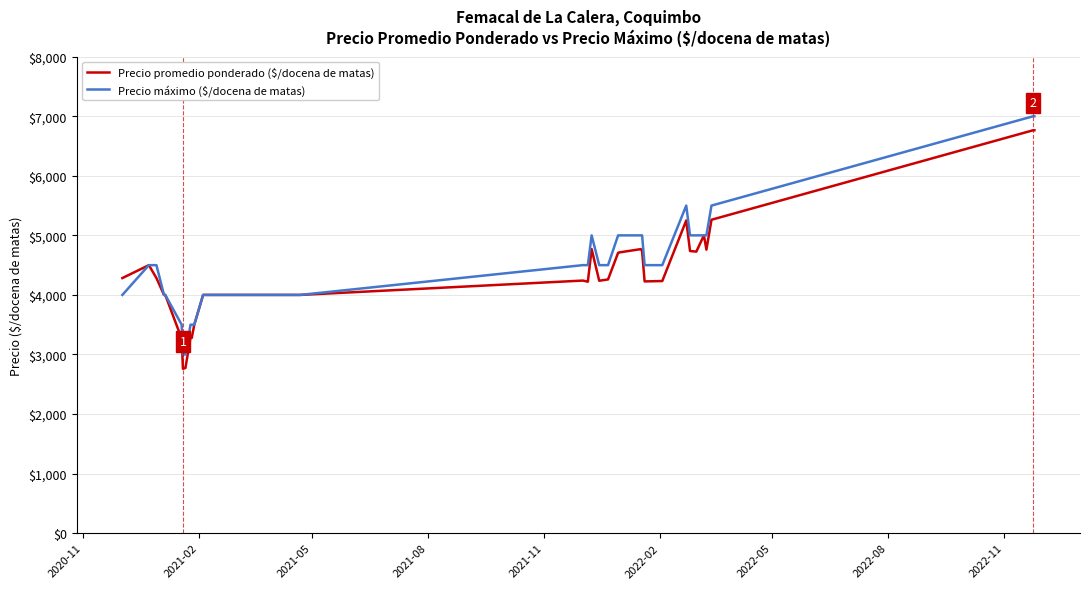

Count the number of data series in this chart.

2